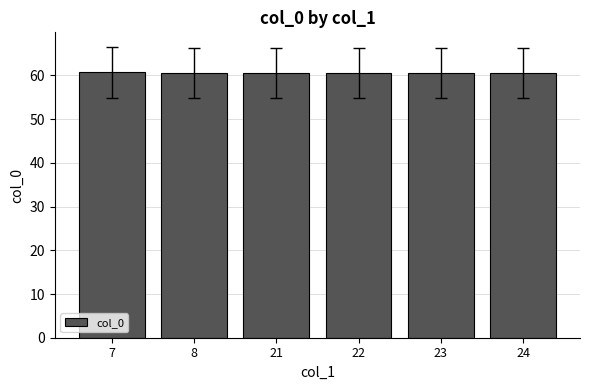

What is the smallest value displayed?

60.5